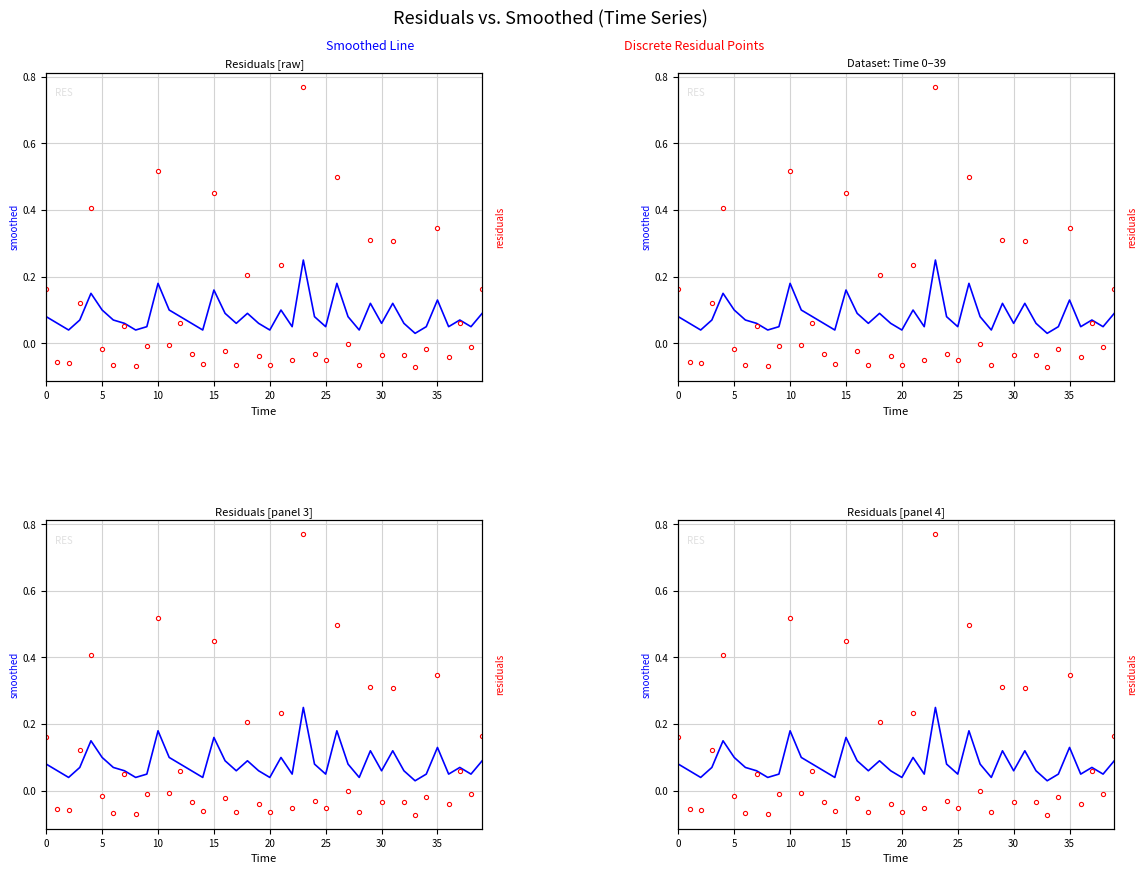

Which series has the largest total across all categories?

residuals